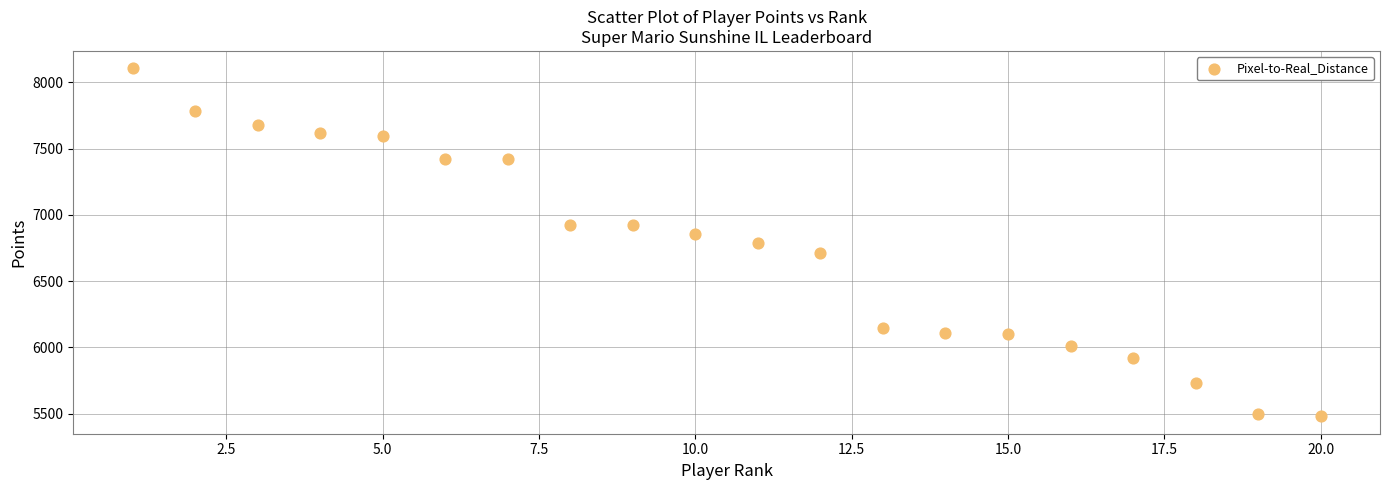

What is the range of Y values (max minus min)?

2626